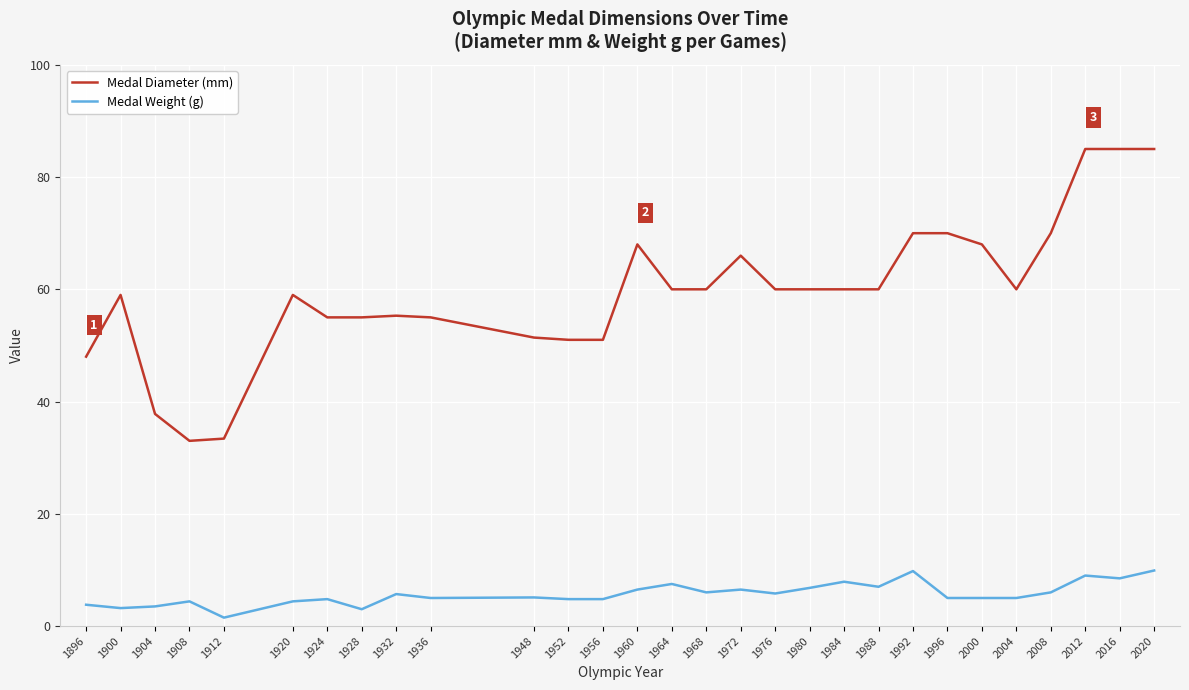

Is the value of Medal Diameter (mm) at 1924 greater than the value of Medal Weight (g) at 1924?

Yes